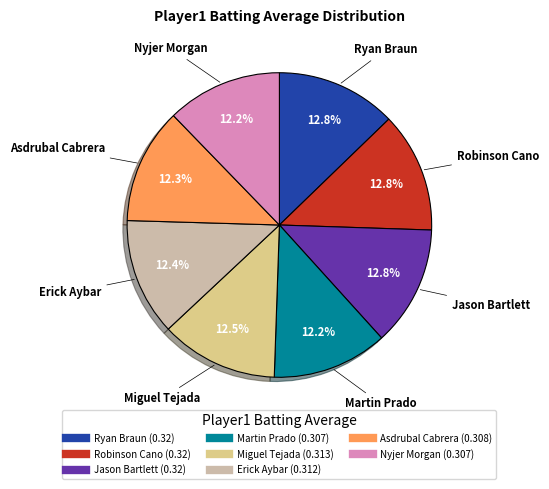

Combined, do Ryan Braun and Erick Aybar account for over 50%?

No